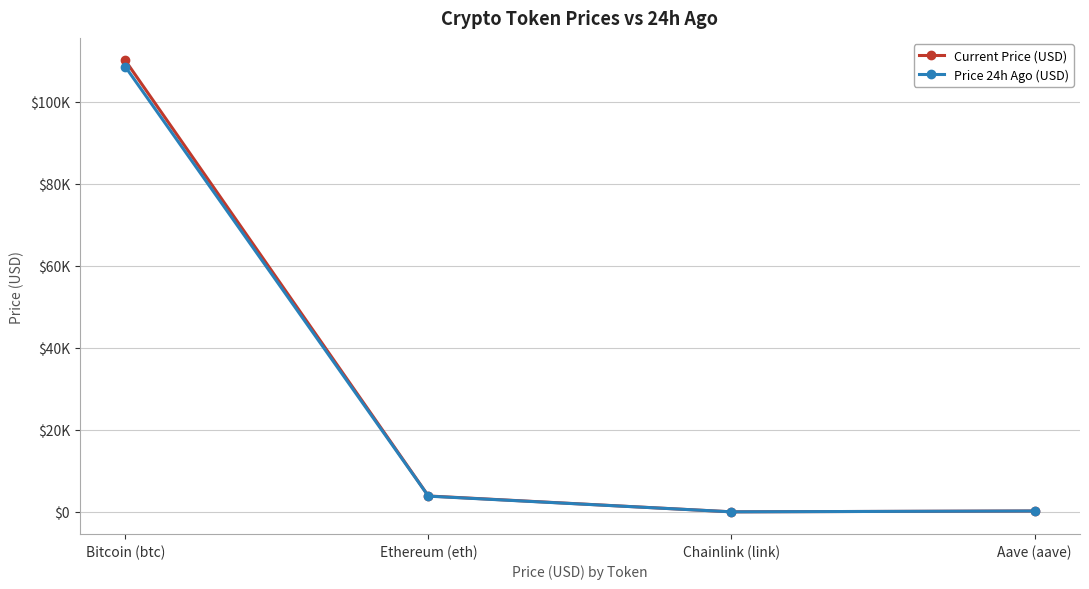

True or false: Current Price (USD) and Price 24h Ago (USD) intersect in this chart.

True